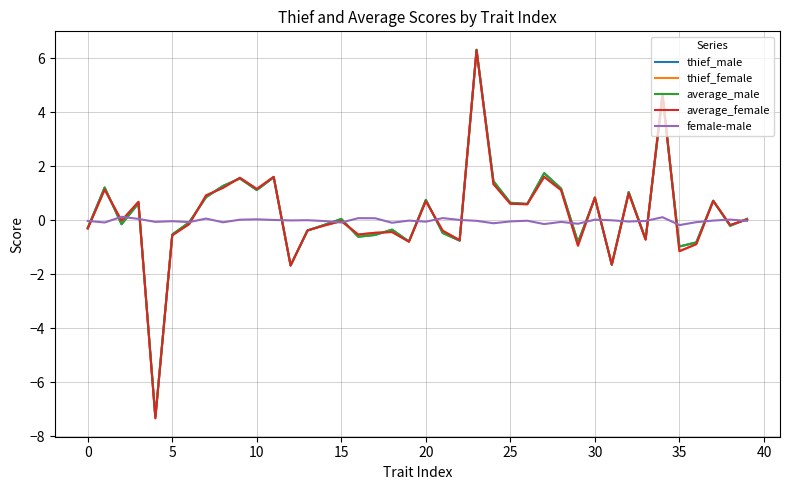

What is the highest value of the average_male series?

6.3